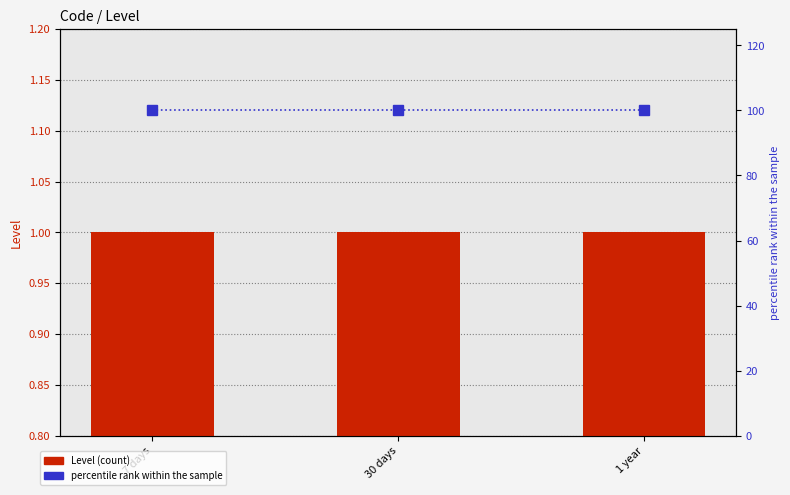

What is the sum of the Level (count) values at 7 days and 1 year?

2